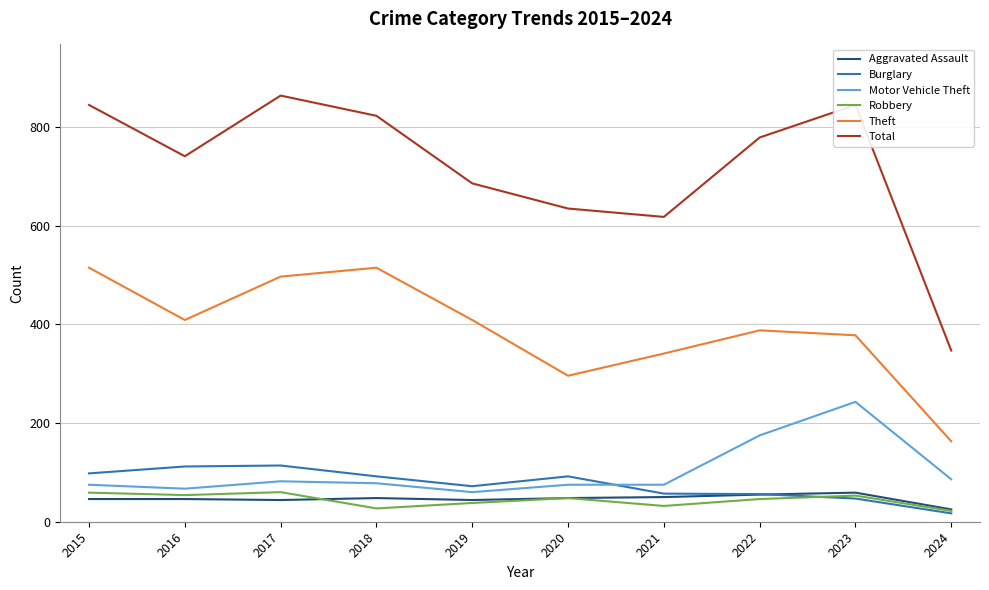

True or false: Theft and Robbery intersect in this chart.

False